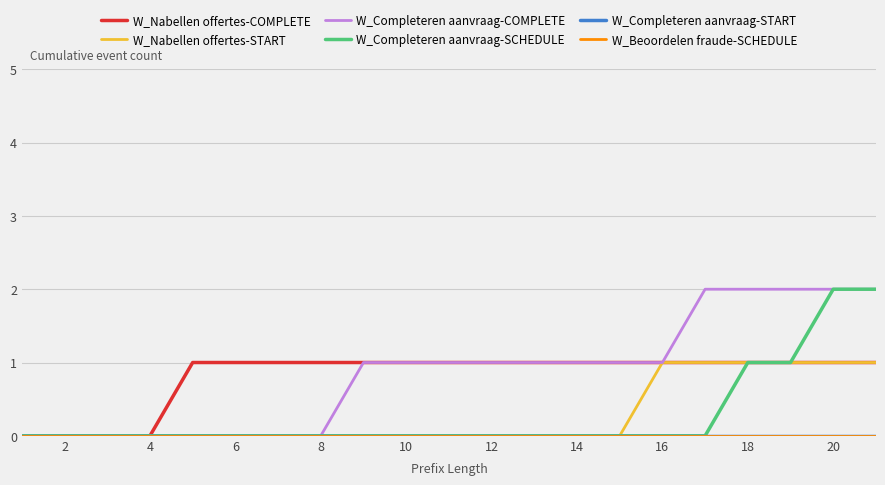

True or false: W_Nabellen offertes-START and W_Completeren aanvraag-SCHEDULE intersect in this chart.

False